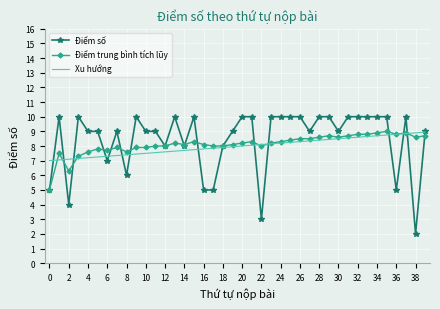

What is the minimum value for Điểm trung bình tích lũy?

5.0